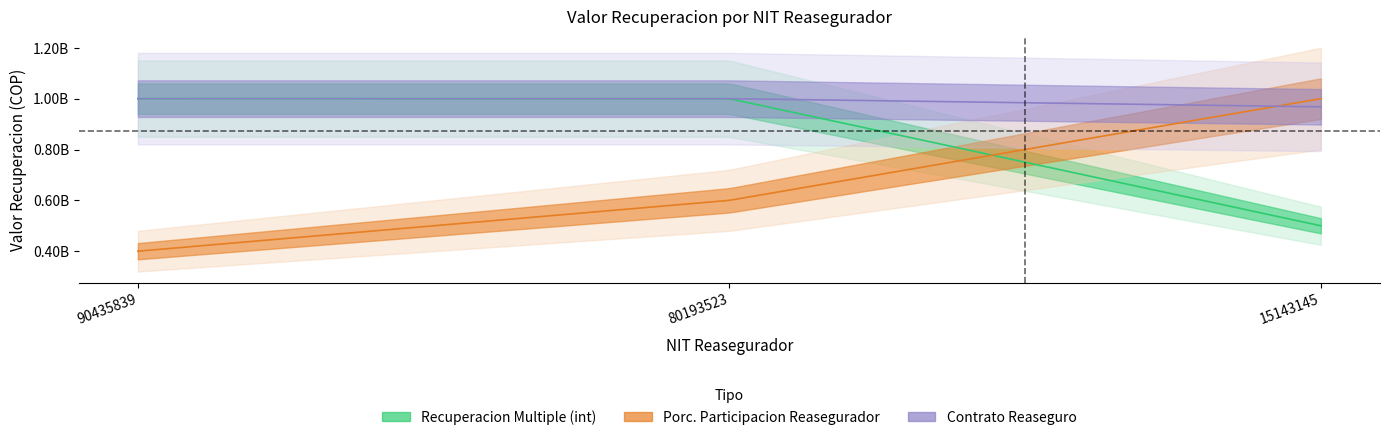

Reading left to right, transcribe all the data shown in this chart.

valor_recuperacion: 90435839=1000000000.0	80193523=1000000000.0	15143145=500000000.0
porc_participacion_reasegurador: 90435839=0.4	80193523=0.6	15143145=1.0
contrato_reaseguro: 90435839=96355.0	80193523=96355.0	15143145=93261.0